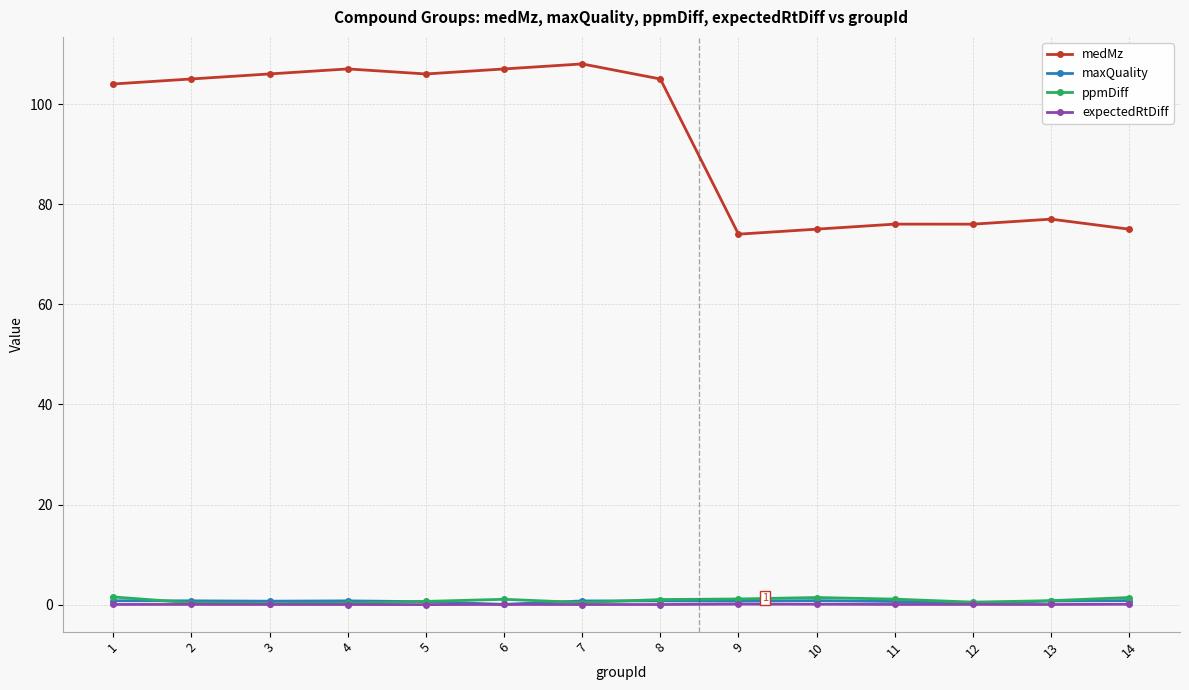

Count the number of data series in this chart.

4